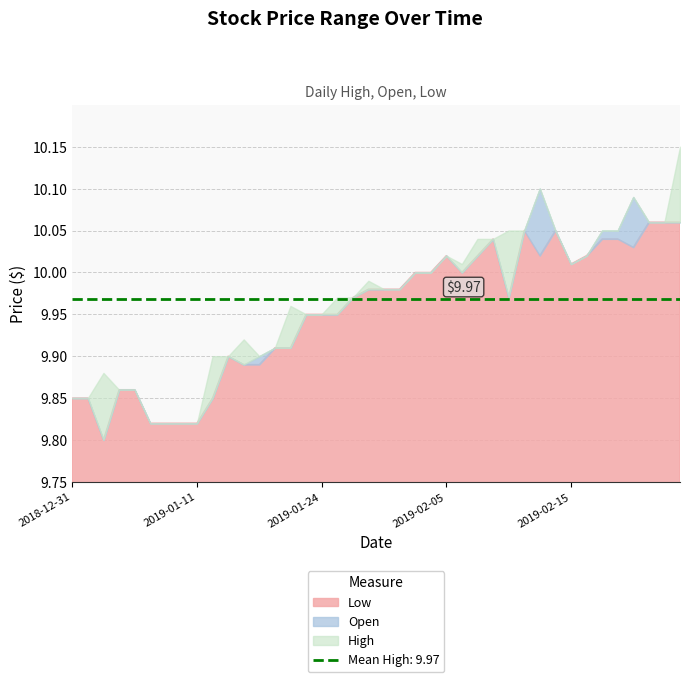

At which label does High reach its peak?

2019-02-27